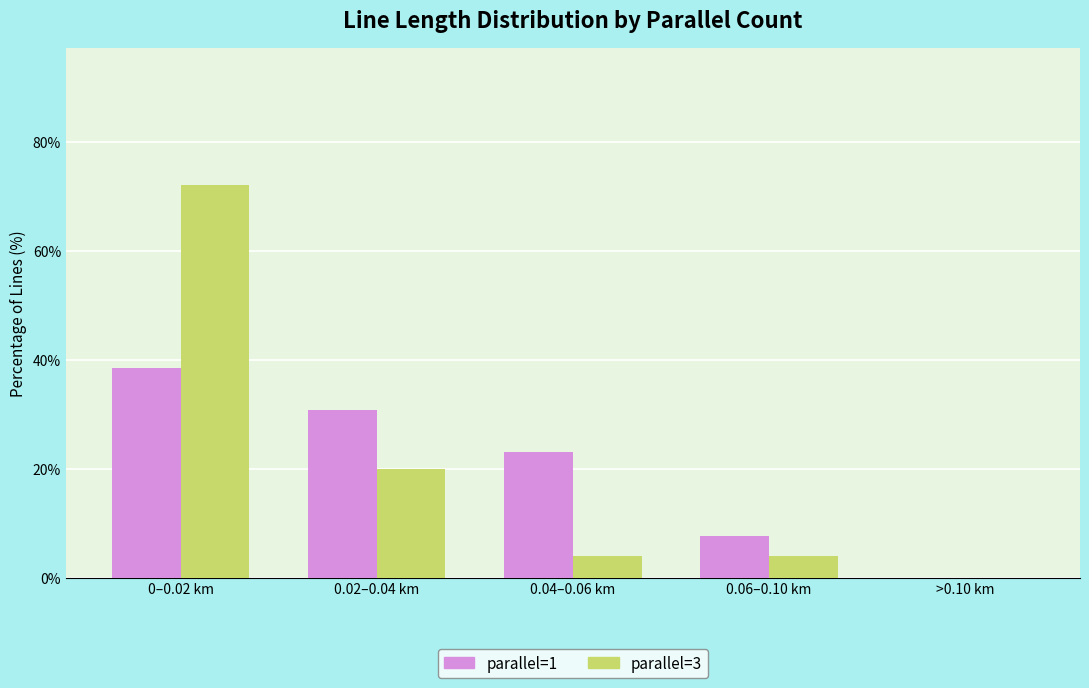

What is the average value of the parallel=3 series?

20.0